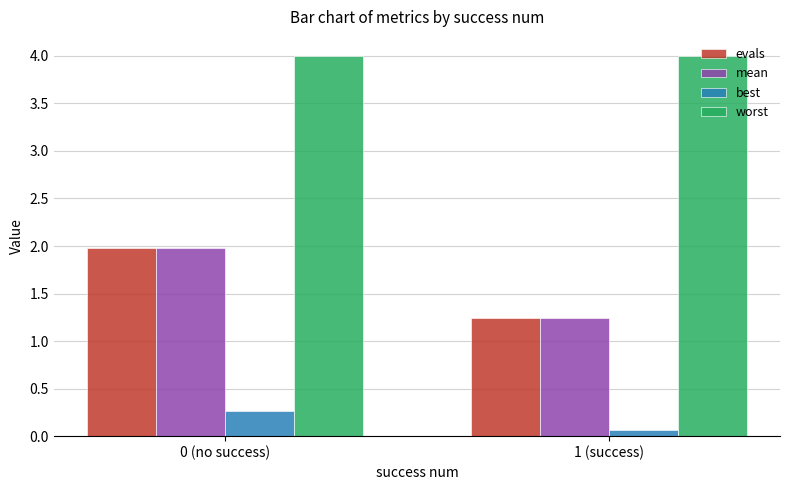

Are the bars grouped side by side (vs. stacked)?

Yes